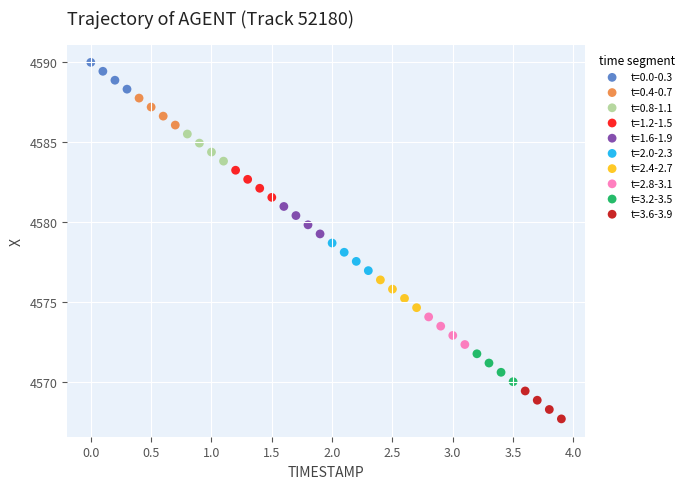

Which series reaches the minimum Y coordinate?

t=3.6-3.9